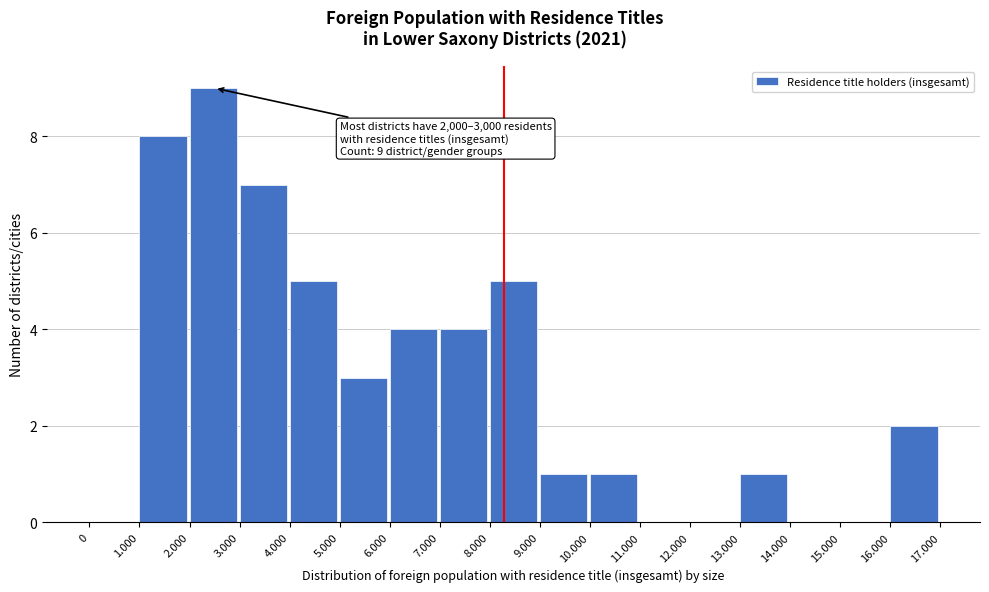

Reading left to right, extract all data points from this chart.

0=0	1.000=8	2.000=9	3.000=7	4.000=5	5.000=3	6.000=4	7.000=4	8.000=5	9.000=1	10.000=1	11.000=0	12.000=0	13.000=1	14.000=0	15.000=0	16.000=2